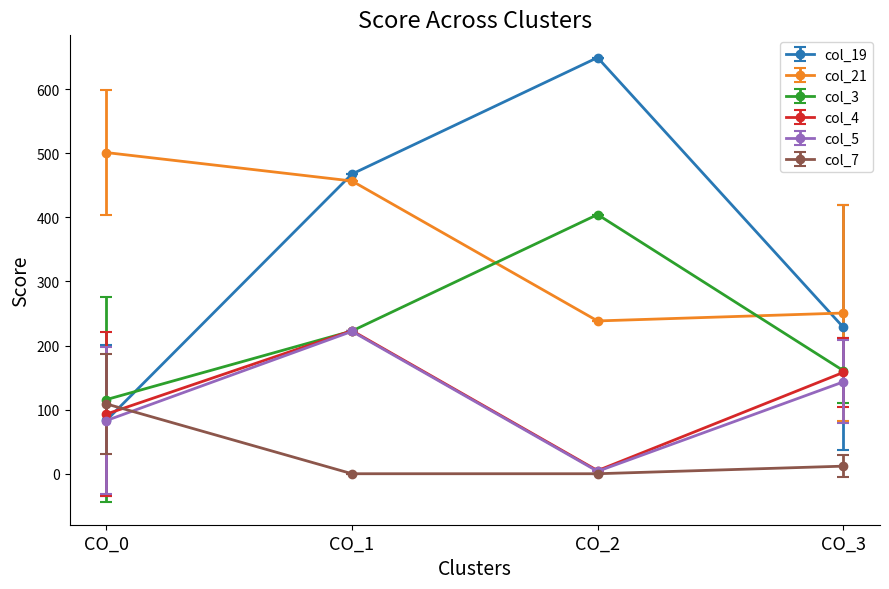

What are all the series names shown in the legend?

col_19, col_21, col_3, col_4, col_5, col_7